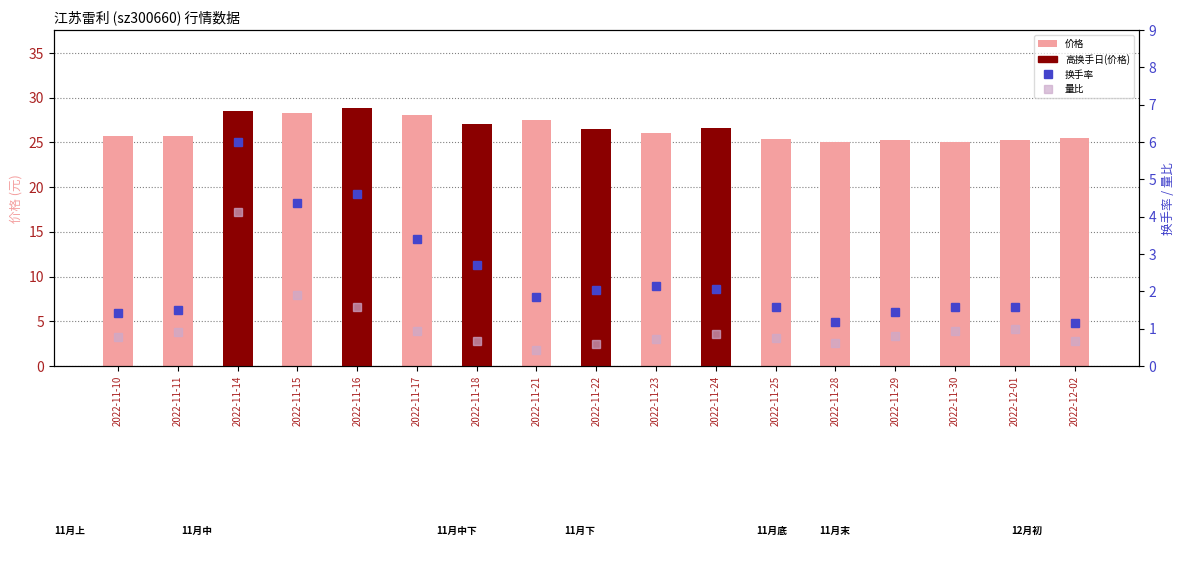

List the series in order of their peak value, highest first.

价格, 换手率, 量比